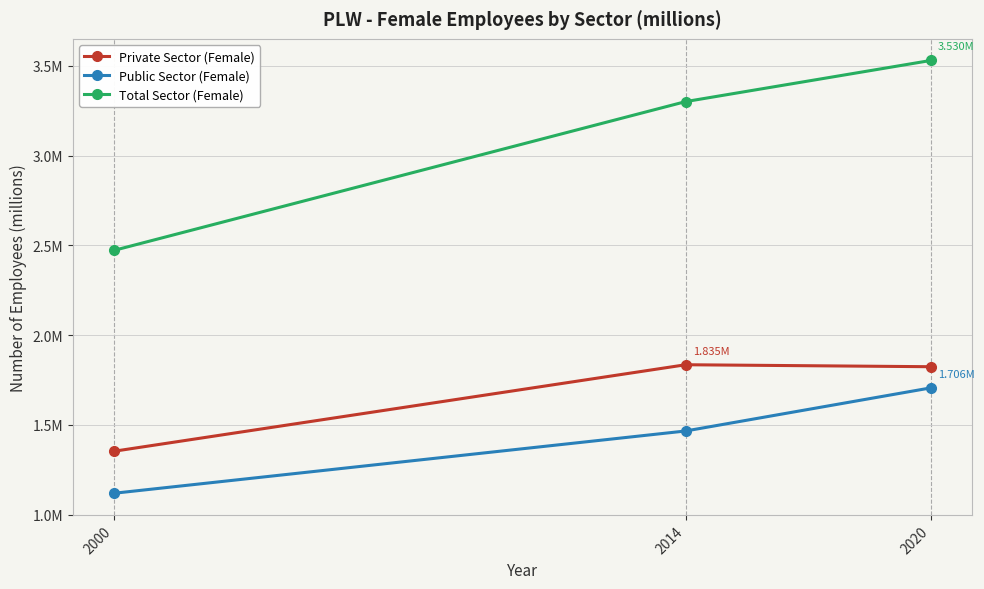

What is the difference between the highest and lowest values at 2020?

1.8